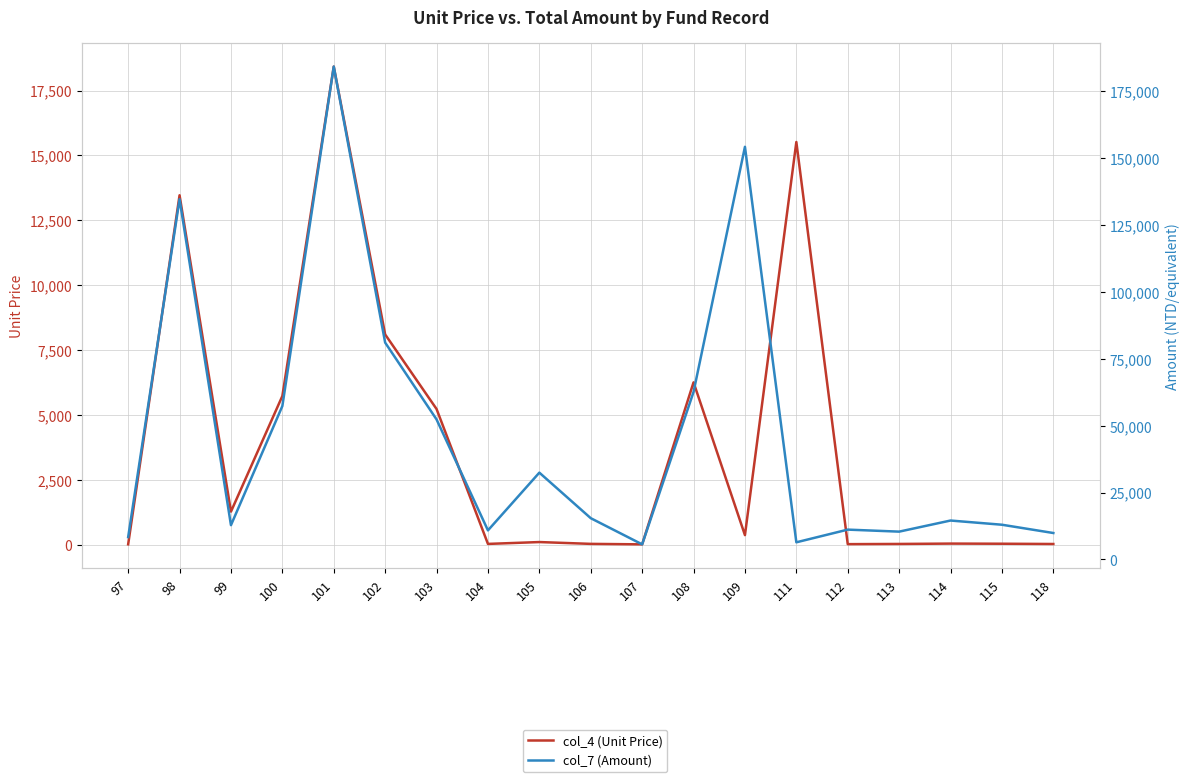

What is the total value across all series at 97?

8361.3